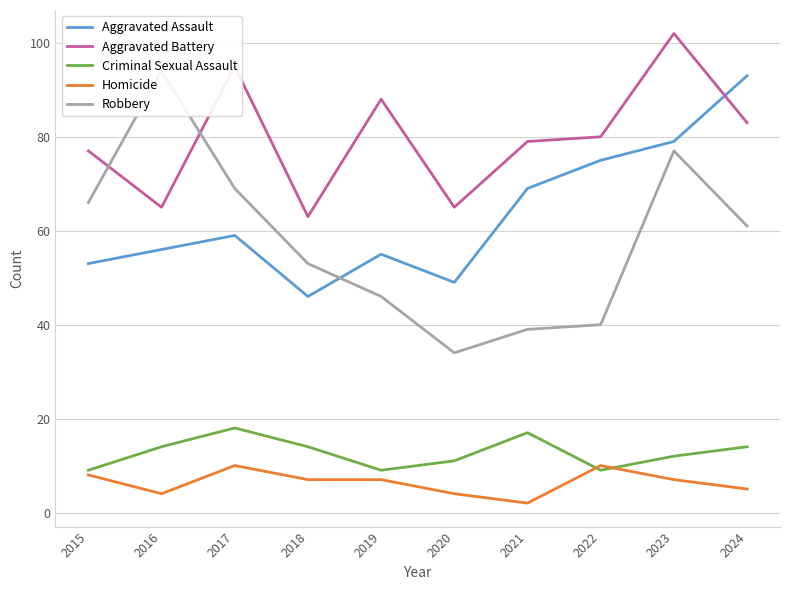

The Criminal Sexual Assault series shows 8 at 2020. True or false?

False